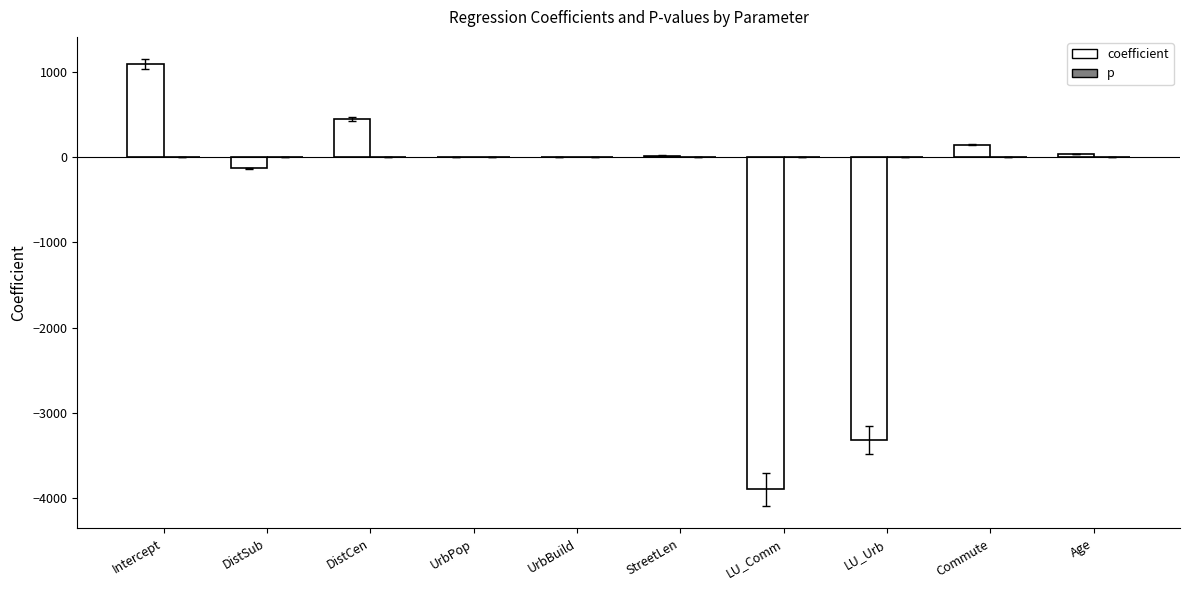

The coefficient series shows -3318.4 at LU_Urb. True or false?

True